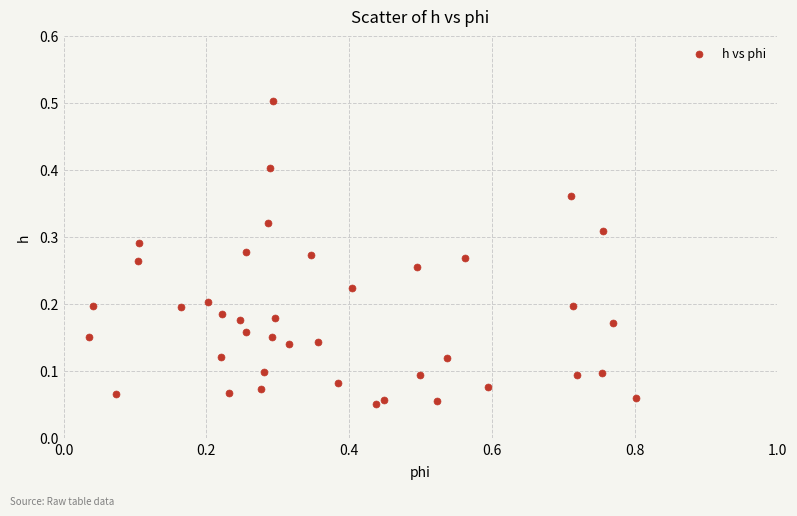

What is the range of Y values (max minus min)?

0.5